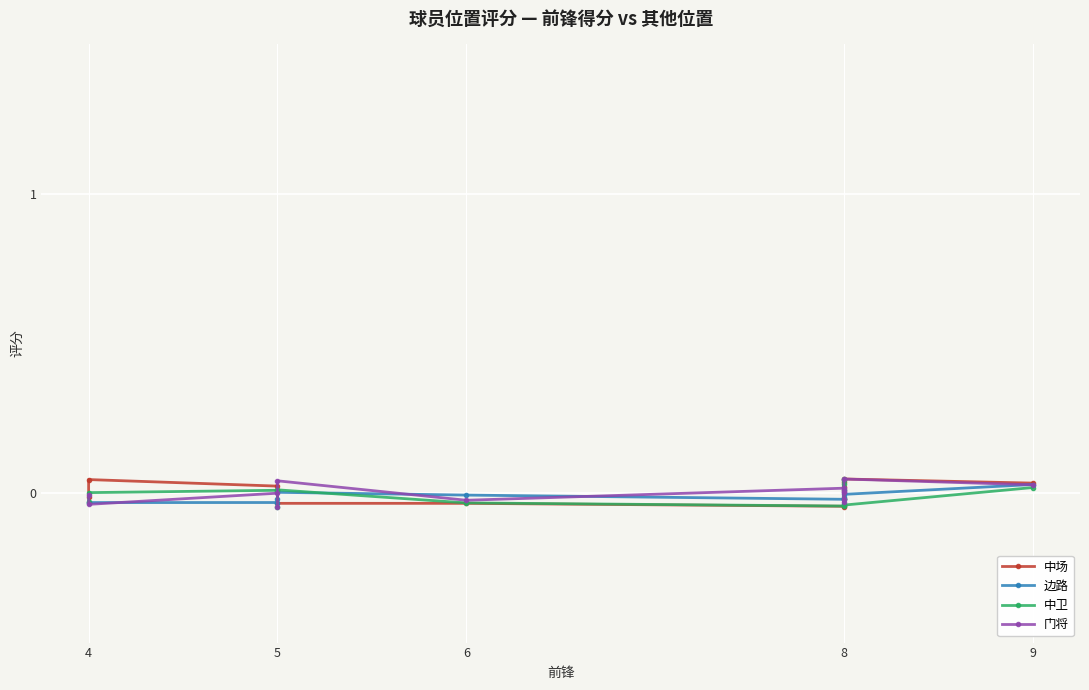

How many negative values does the 门将 series have?

7